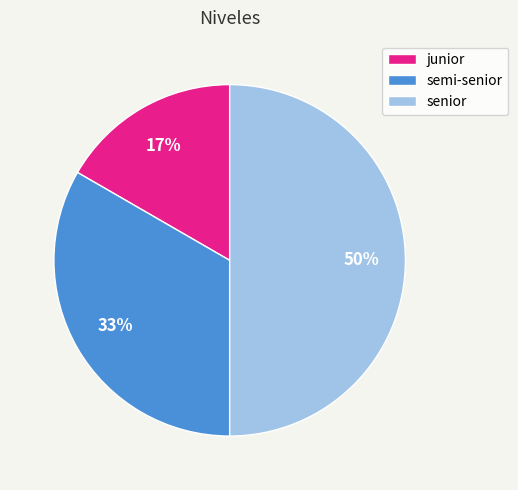

To the nearest percent, what is the combined percentage of senior and junior?

67%